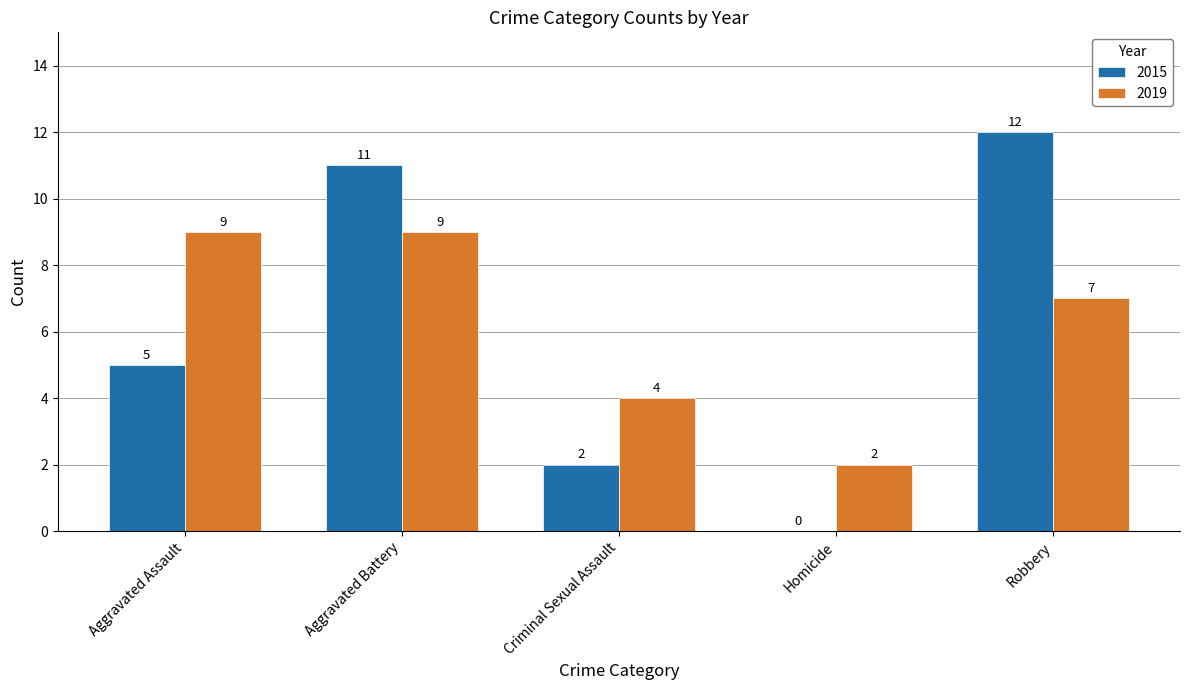

At which category is the sum across all series the highest?

Aggravated Battery